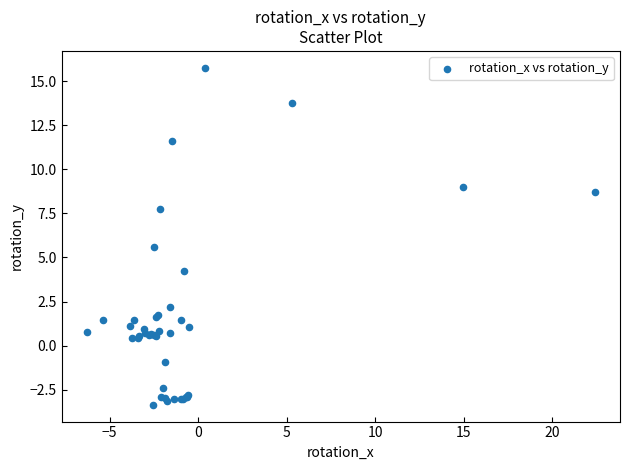

What Y value in the scatter plot is closest to 6?

5.6